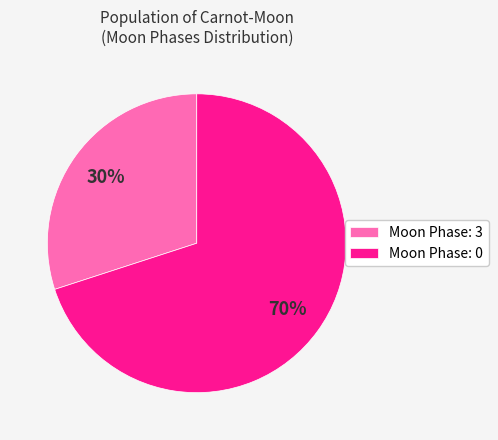

Which category has the biggest portion of the pie?

Moon Phase: 0